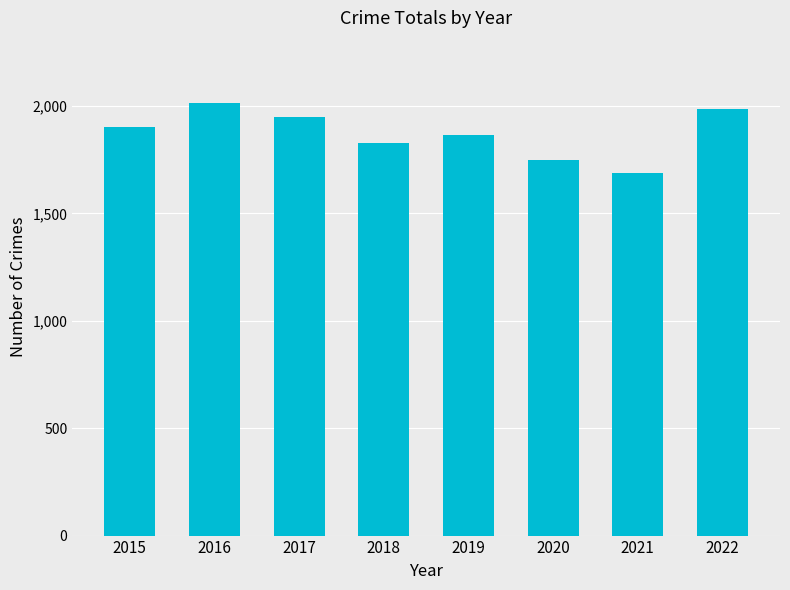

Reading left to right, what are all the values shown in this chart?

2015=1901	2016=2015	2017=1951	2018=1826	2019=1866	2020=1748	2021=1687	2022=1988